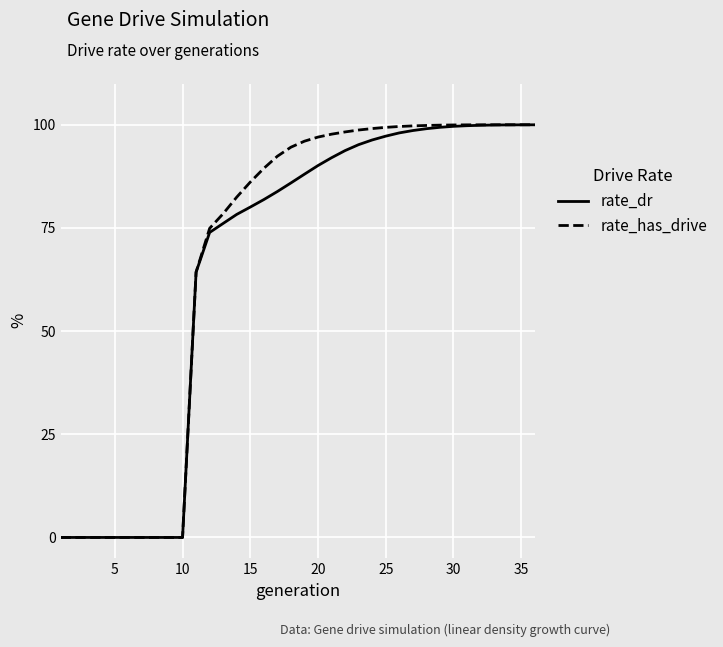

What are all the series names shown in the legend?

rate_dr, rate_has_drive